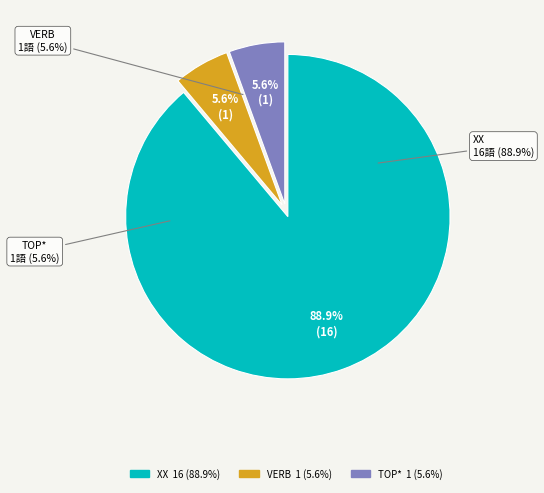

Count the number of slices in the pie.

3